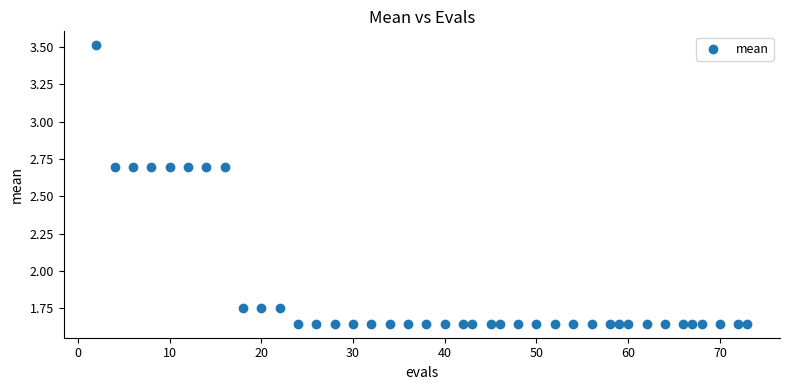

How many data points are displayed?

40